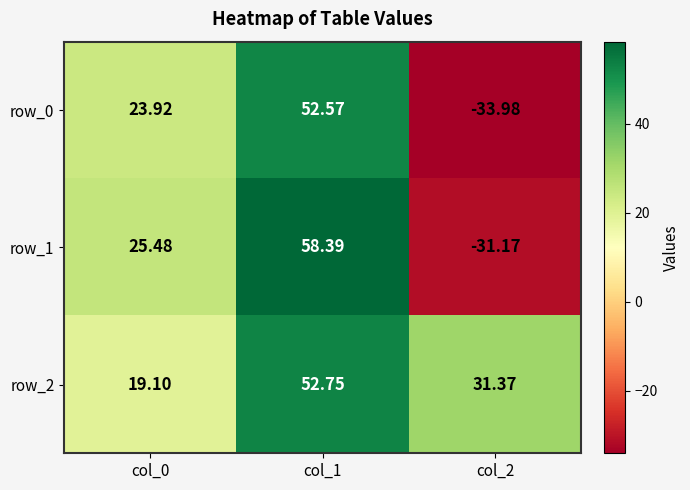

What is the average value of the row_2 series?

34.4